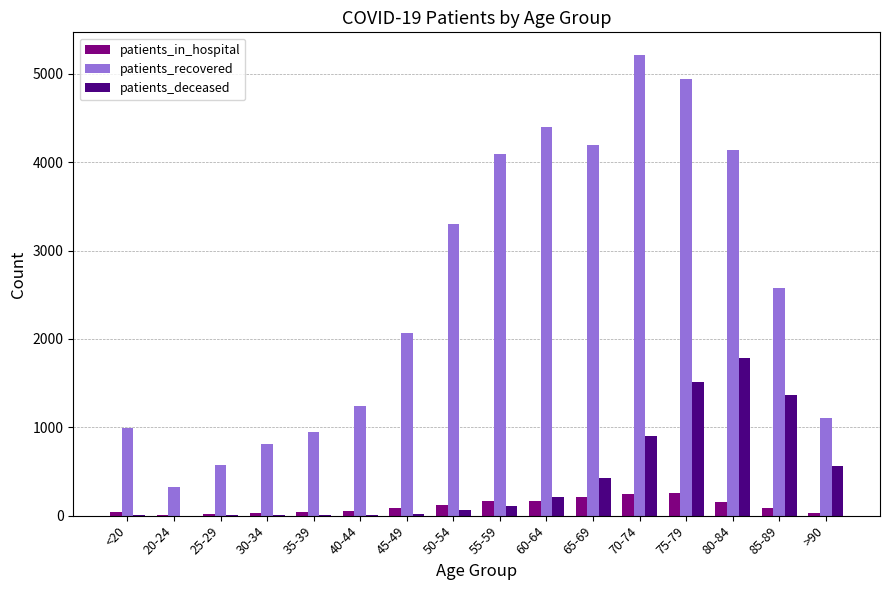

Which series has the largest total across all categories?

patients_recovered